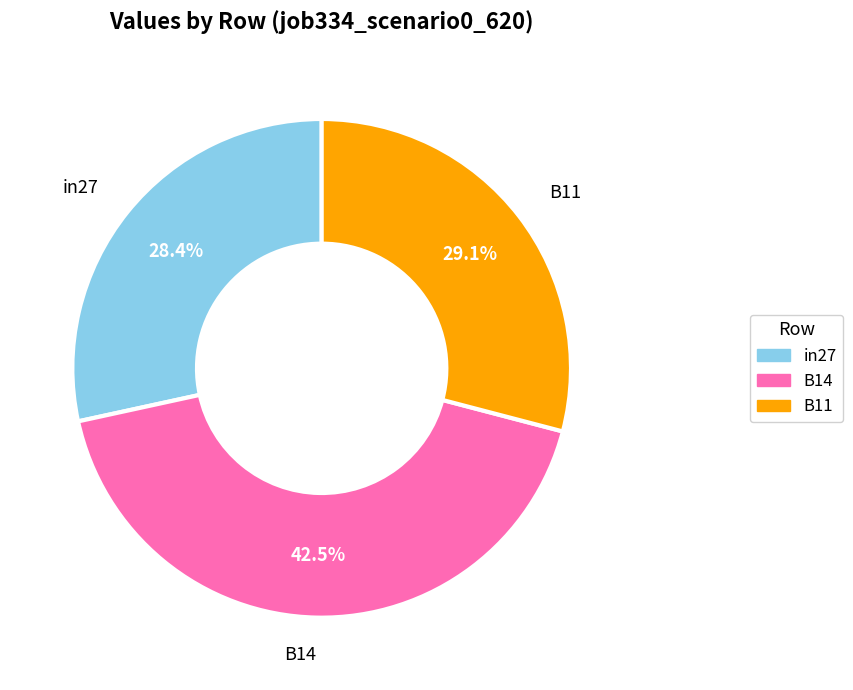

How much of the chart is everything except in27?

71.6%